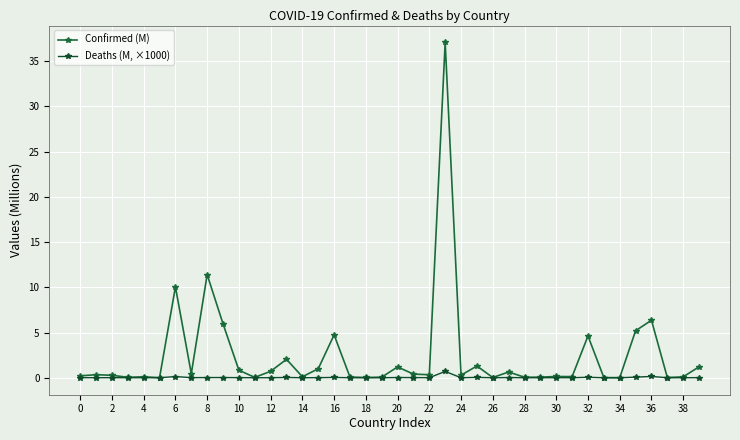

What is the label of the 33rd point from the left?

32